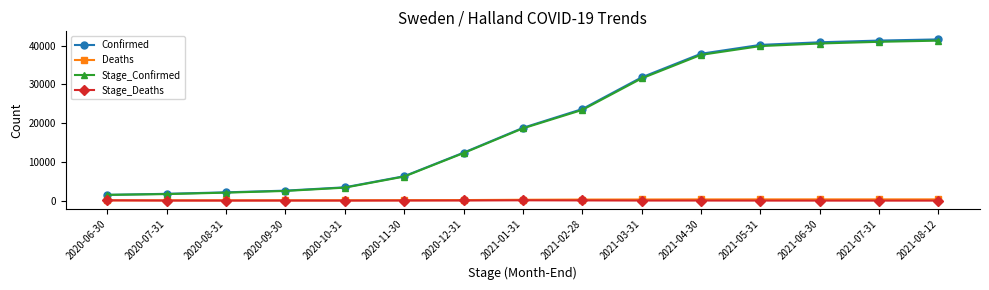

What is the label of the 2nd point from the left?

2020-07-31